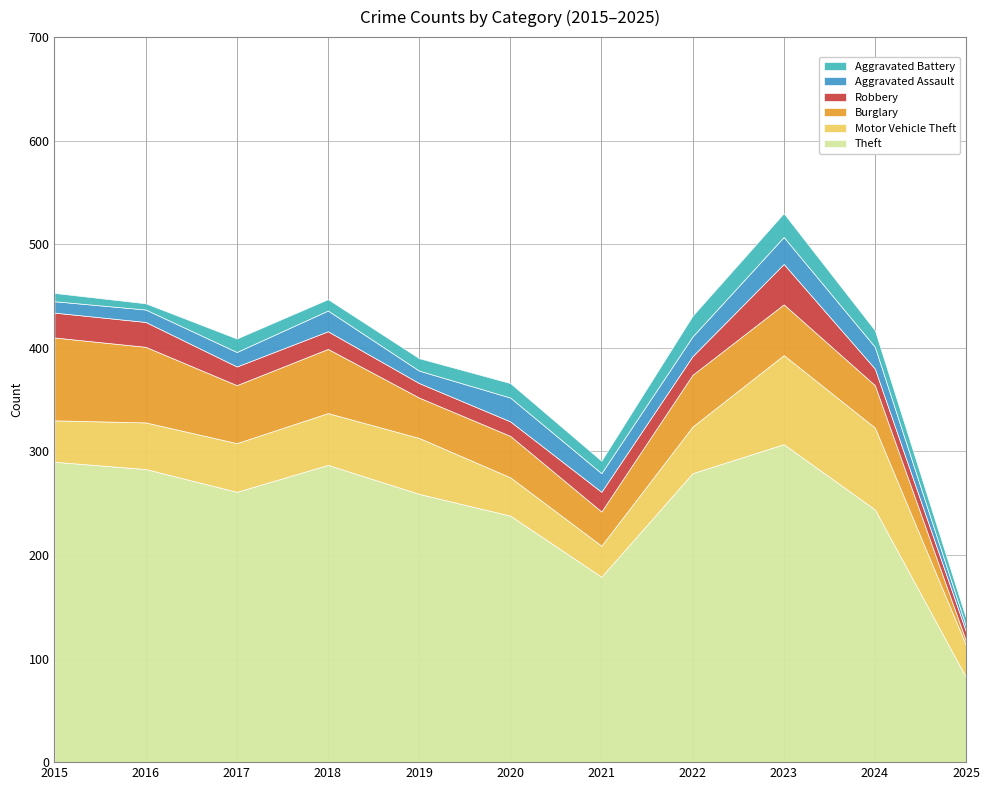

Reading left to right, transcribe all the data shown in this chart.

Theft: 290	283	261	287	259	238	179	279	307	244	82
Motor Vehicle Theft: 40	45	47	50	54	37	30	45	86	79	31
Burglary: 80	73	56	62	39	40	33	50	49	41	4
Robbery: 24	24	18	17	14	14	19	18	39	16	9
Aggravated Assault: 11	12	14	20	12	23	18	19	26	21	5
Aggravated Battery: 8	6	13	11	12	14	12	20	23	16	8